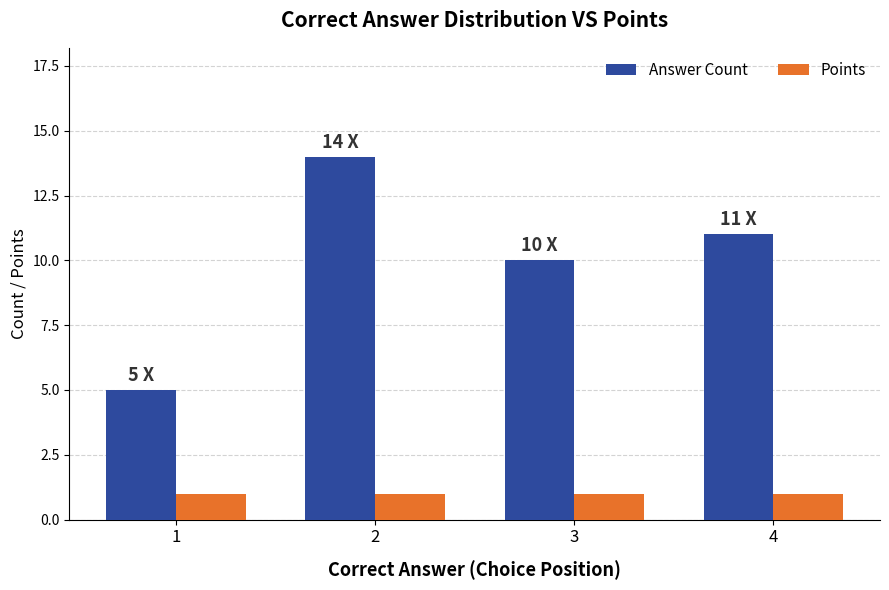

Is the value of Answer Count at 3 greater than the value of Points at 3?

Yes